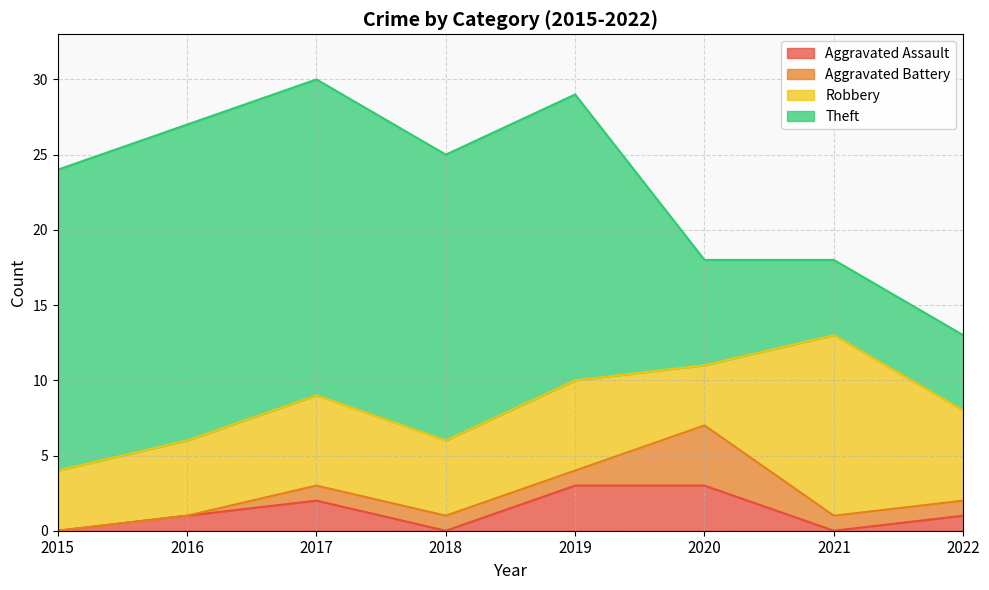

Rank the series by their maximum value, from highest to lowest.

Theft, Robbery, Aggravated Battery, Aggravated Assault